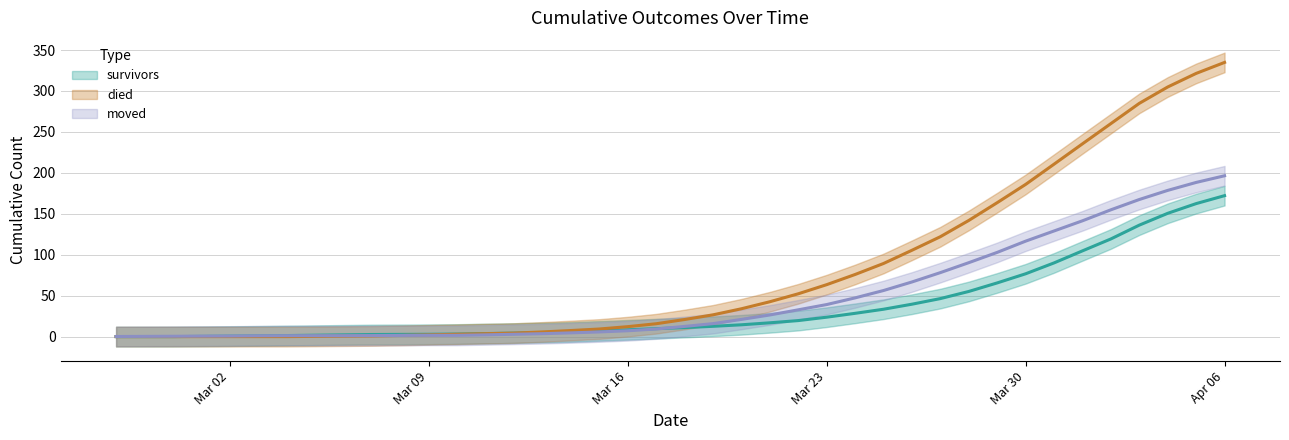

What is the label of the 16th point from the right?

2020-03-22